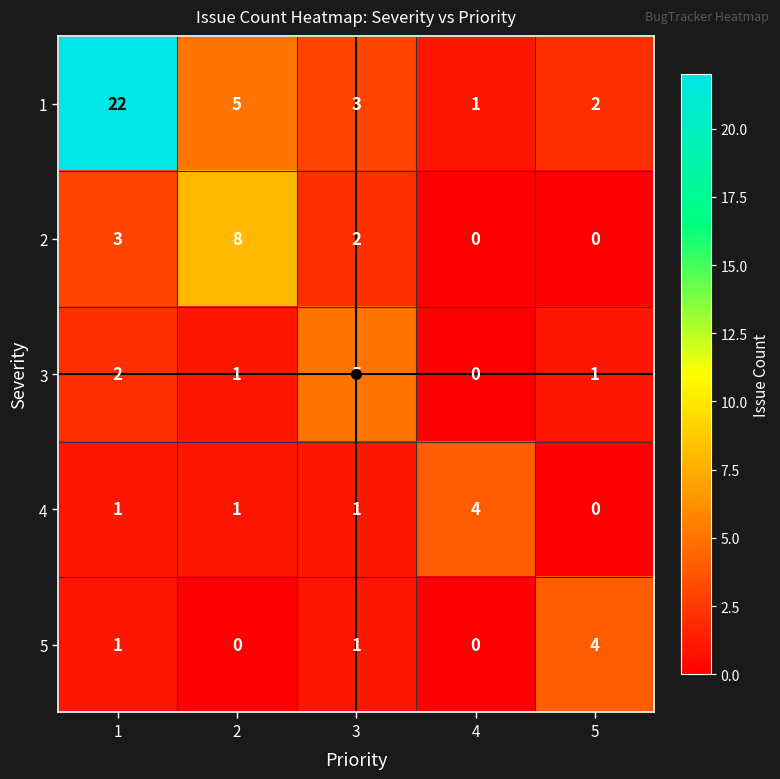

What is the sum of all 2 values?

13